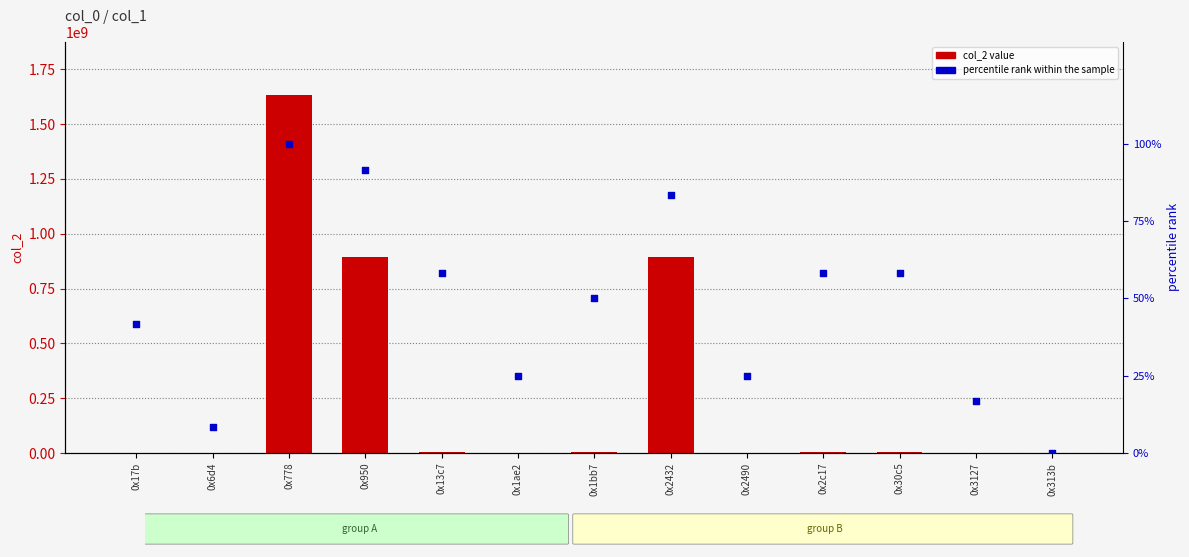

What is the total value across all series at 0x2490?

14410.0